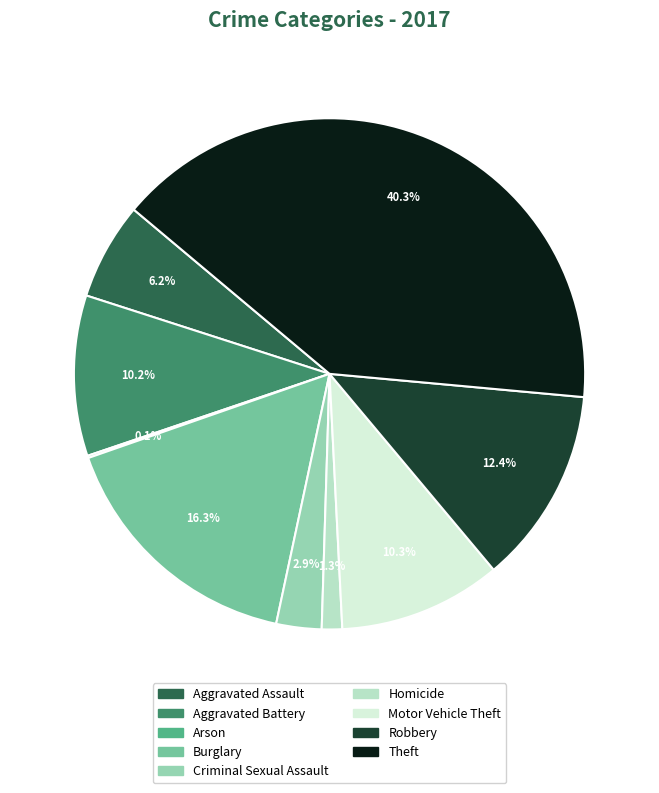

To the nearest percent, what percentage of the pie is Criminal Sexual Assault?

3%